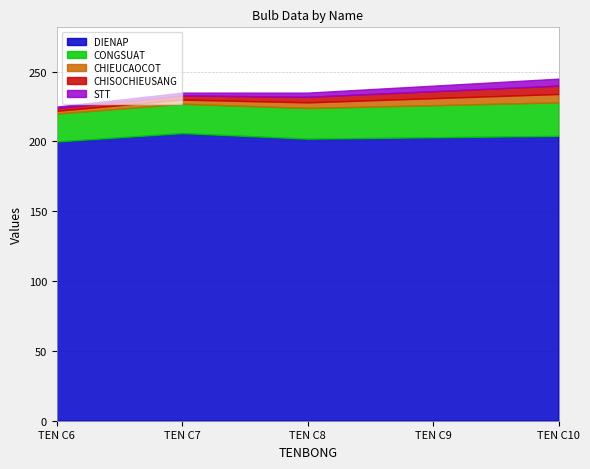

At how many categories does at least one series exceed 155?

5